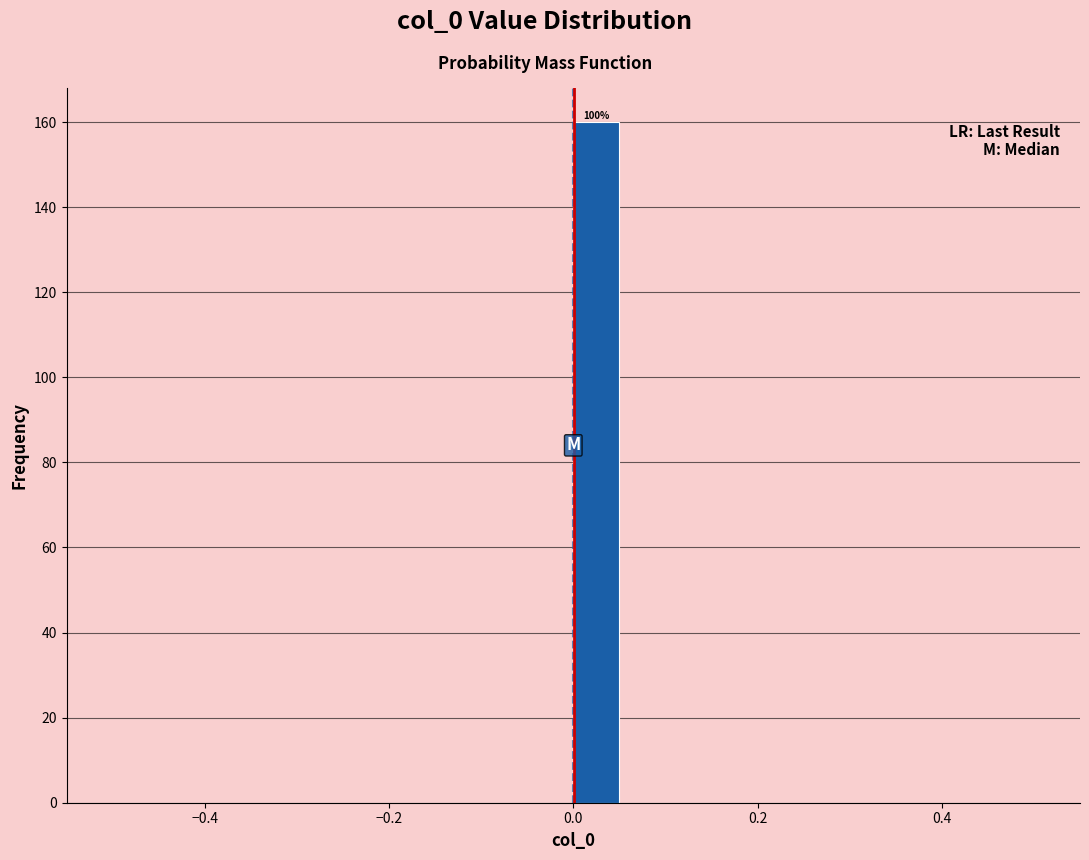

Read against the x-axis, roughly where is the centre of the tallest bar?

0.02